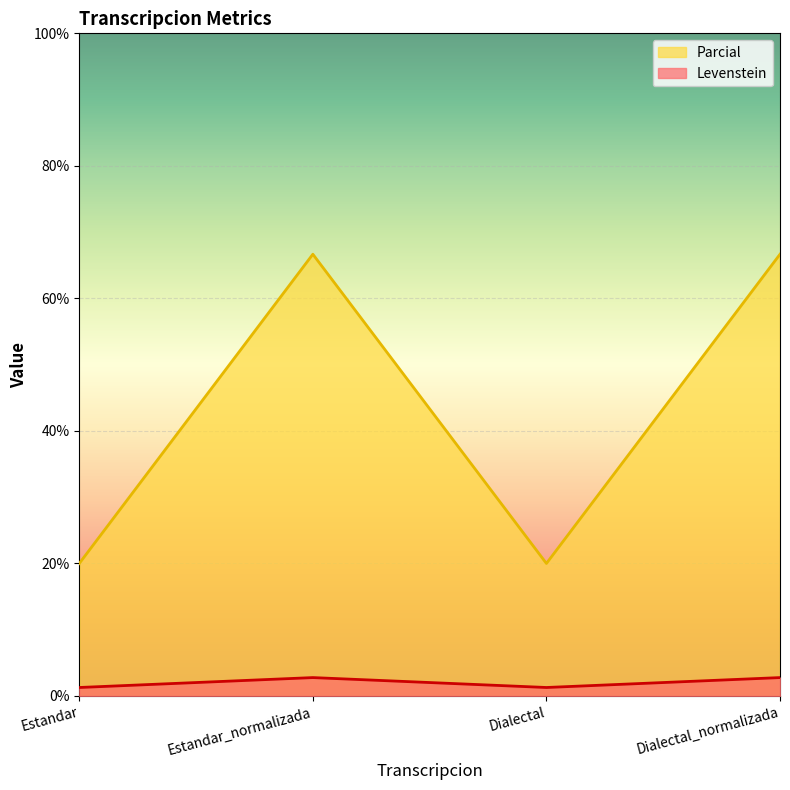

At which label is Parcial closest to 2?

Estandar